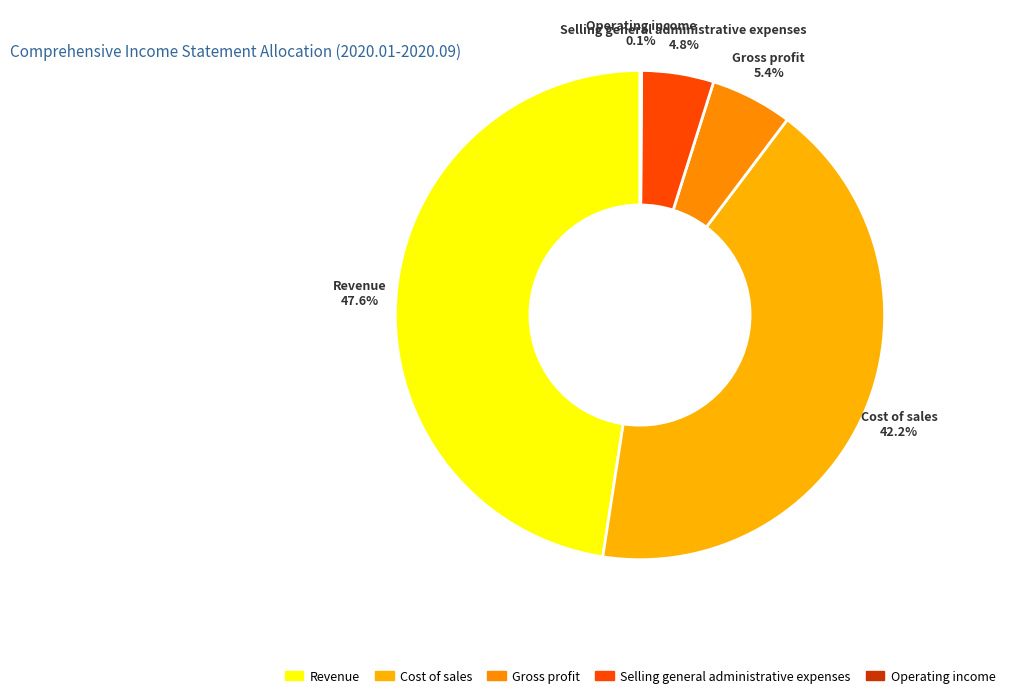

The Revenue slice represents 48% of the pie. True or false?

True